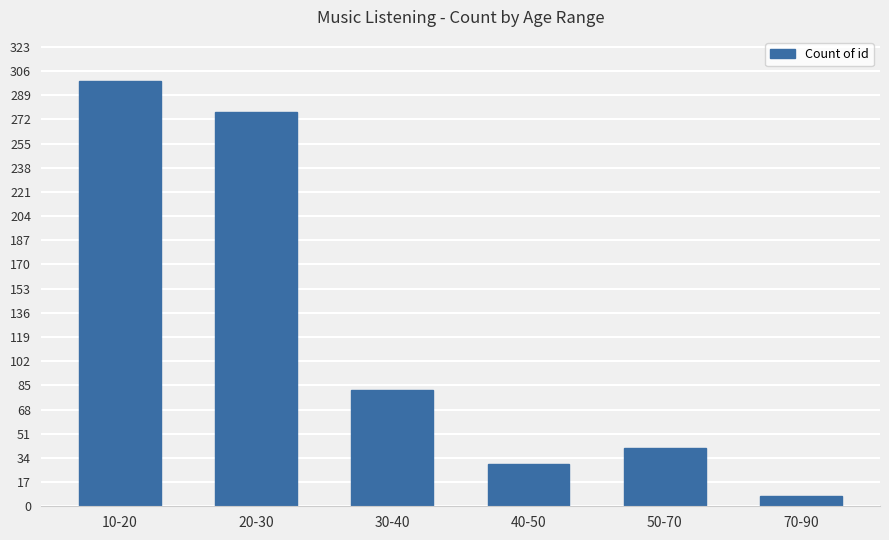

Which label corresponds to the smallest value in the chart?

70-90